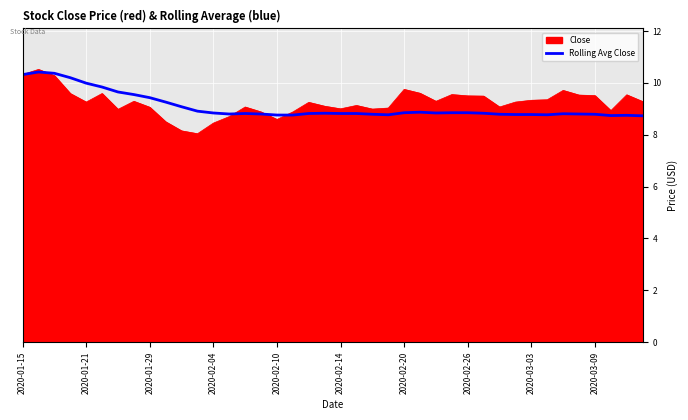

What is the maximum value shown in the chart?

10.5